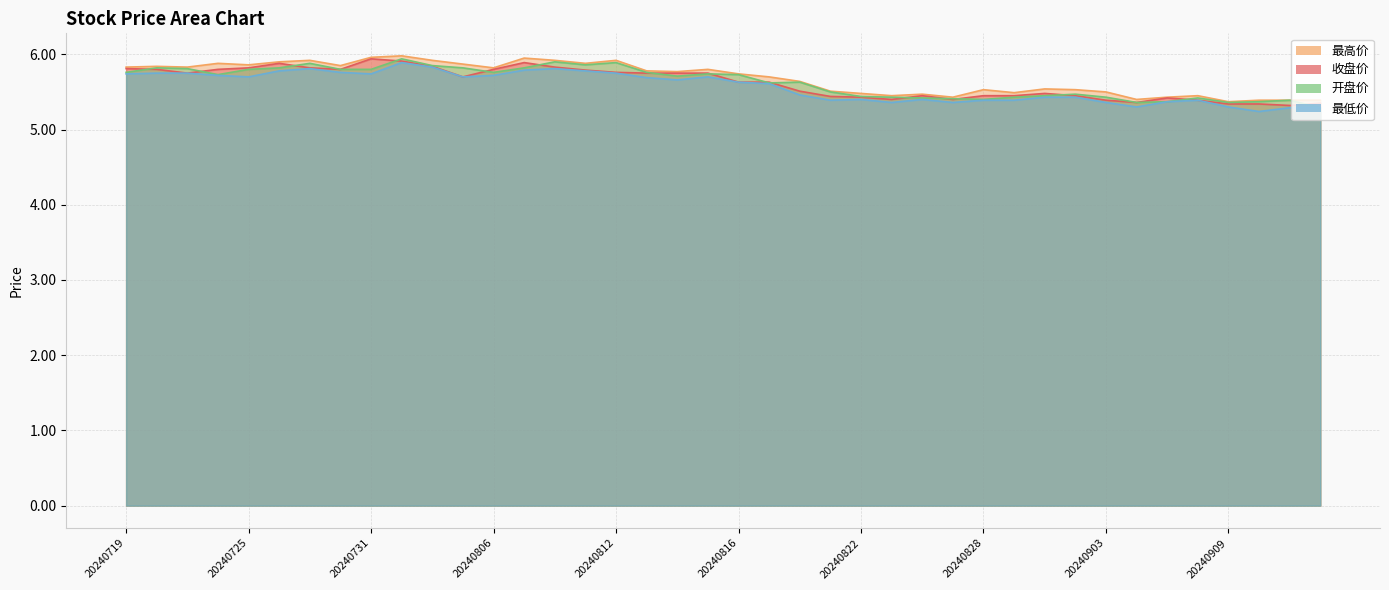

Rank the series at 20240902 from lowest to highest value.

最低价, 收盘价, 开盘价, 最高价